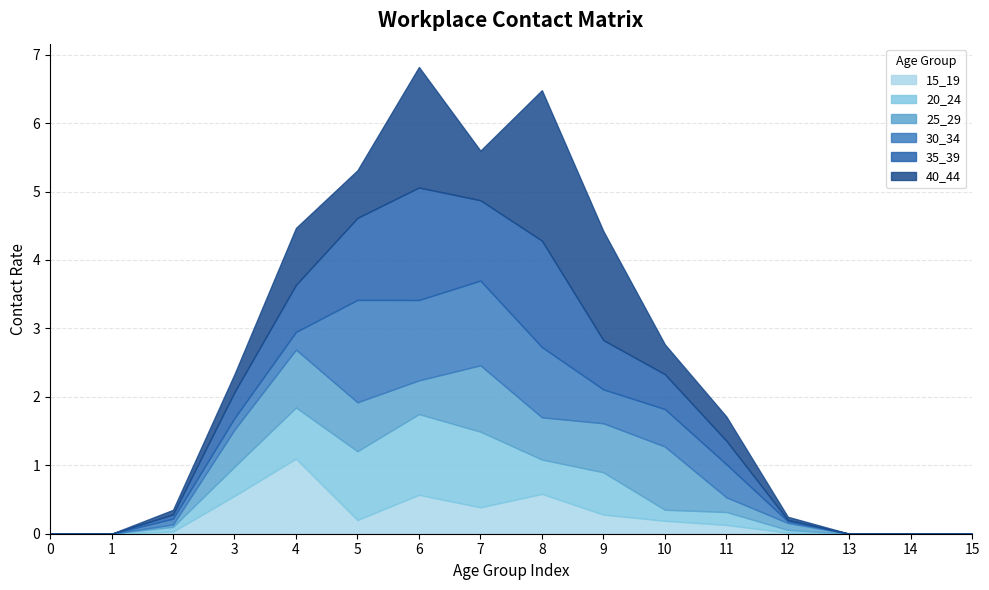

How many distinct data groups are displayed?

6